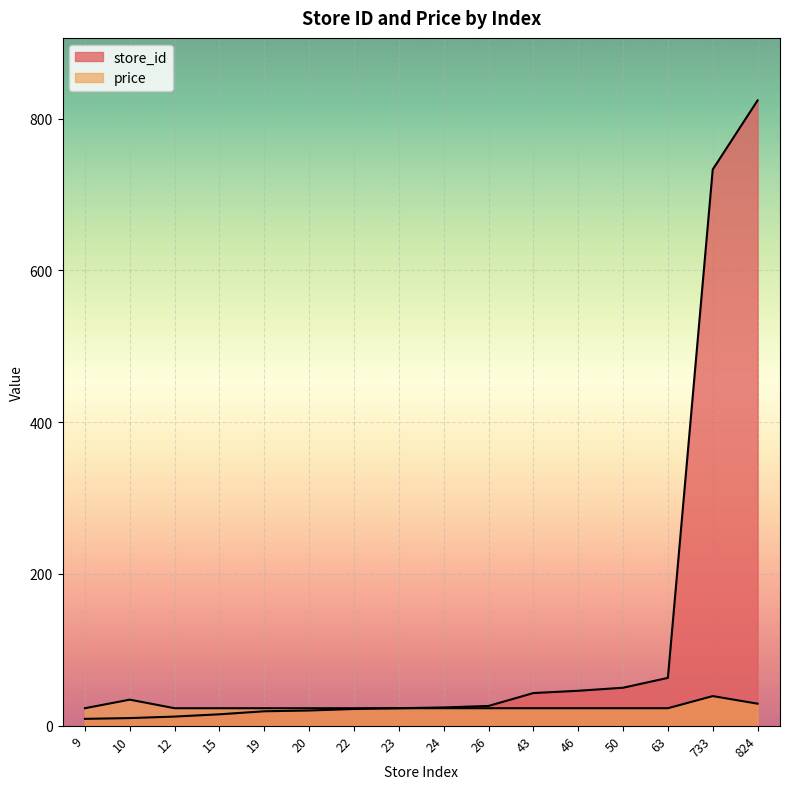

Rank the categories by store_id value from highest to lowest.

824, 733, 63, 50, 46, 43, 26, 24, 23, 22, 20, 19, 15, 12, 10, 9